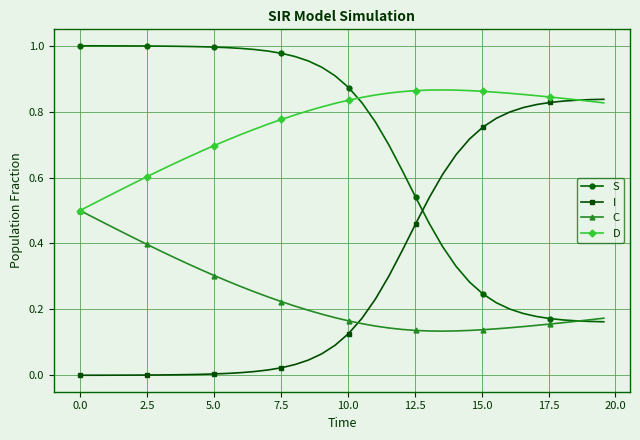

Rank the series by their average value, from lowest to highest.

C, I, S, D